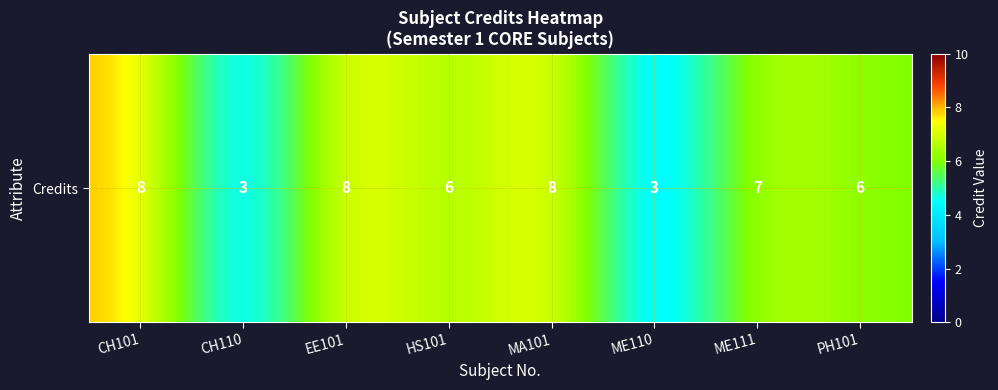

What is the change in value from EE101 to ME111?

-1